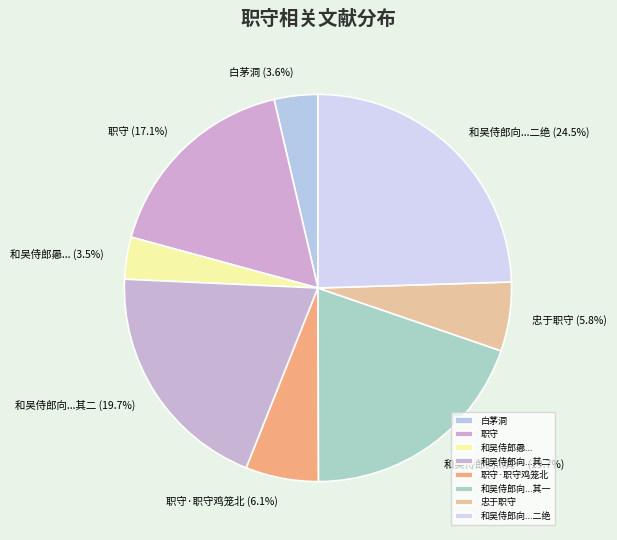

Combined, do 和吴侍郎向...其一 and 忠于职守 account for over 50%?

No